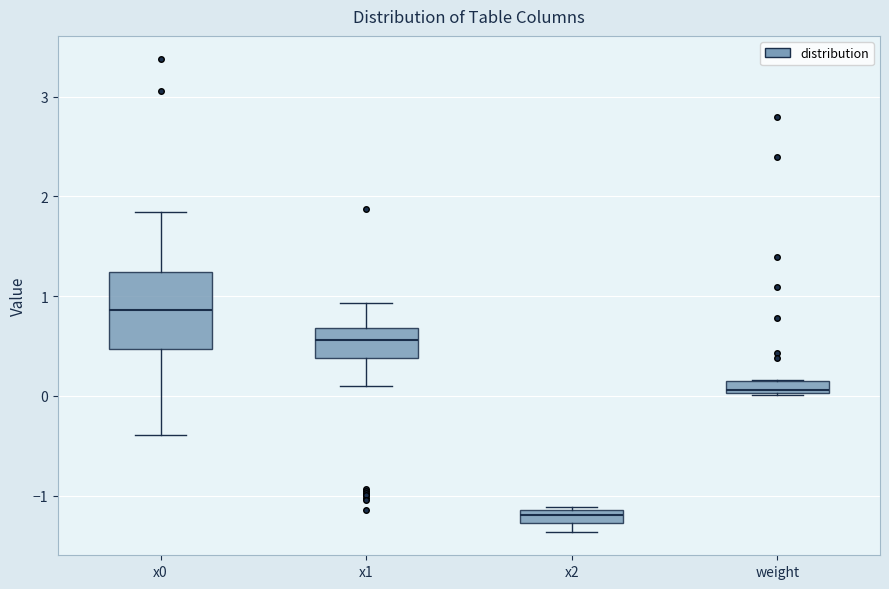

Comparing the boxes themselves (not the whiskers), which one is the tallest?

x0